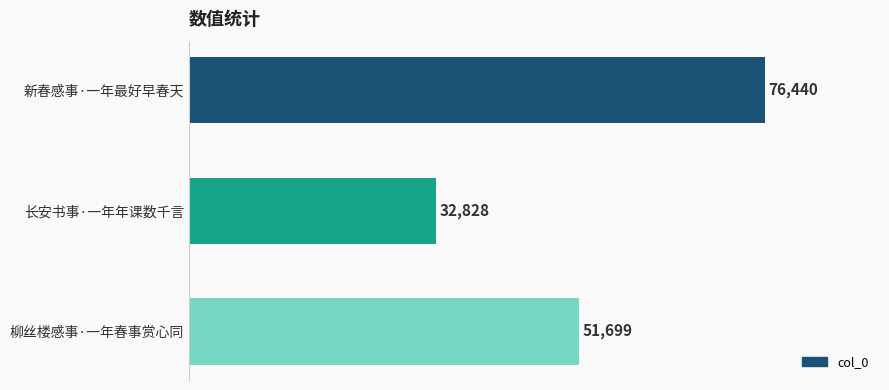

Between 柳丝楼感事·一年春事赏心同 and 新春感事·一年最好早春天, which is larger?

新春感事·一年最好早春天